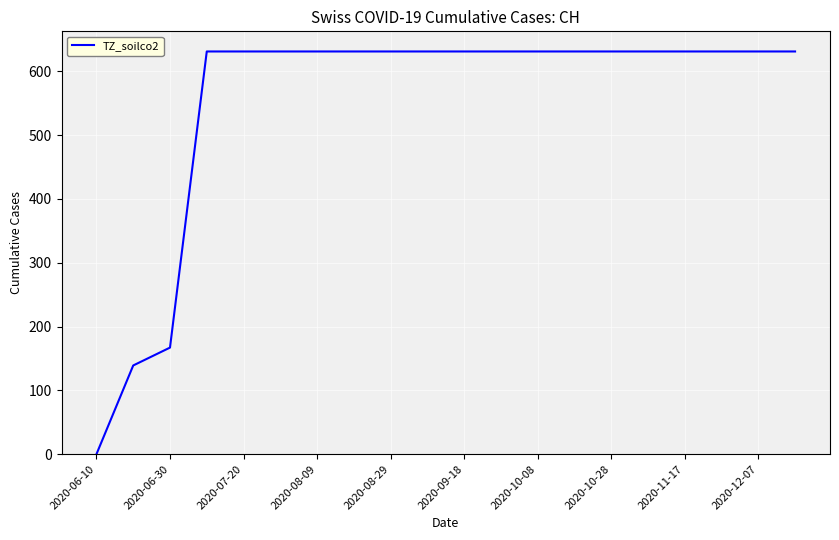

Does the chart have visible grid lines?

Yes